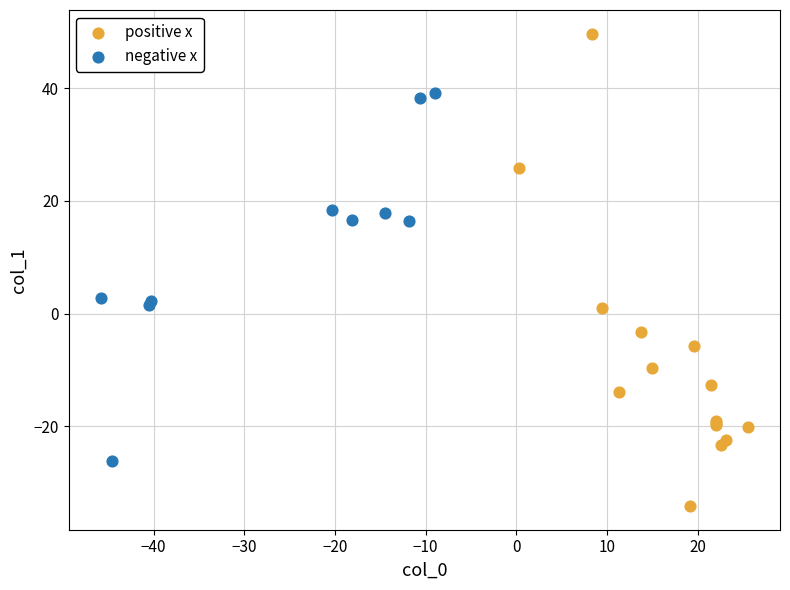

Which series has the largest Y range (max minus min)?

positive x